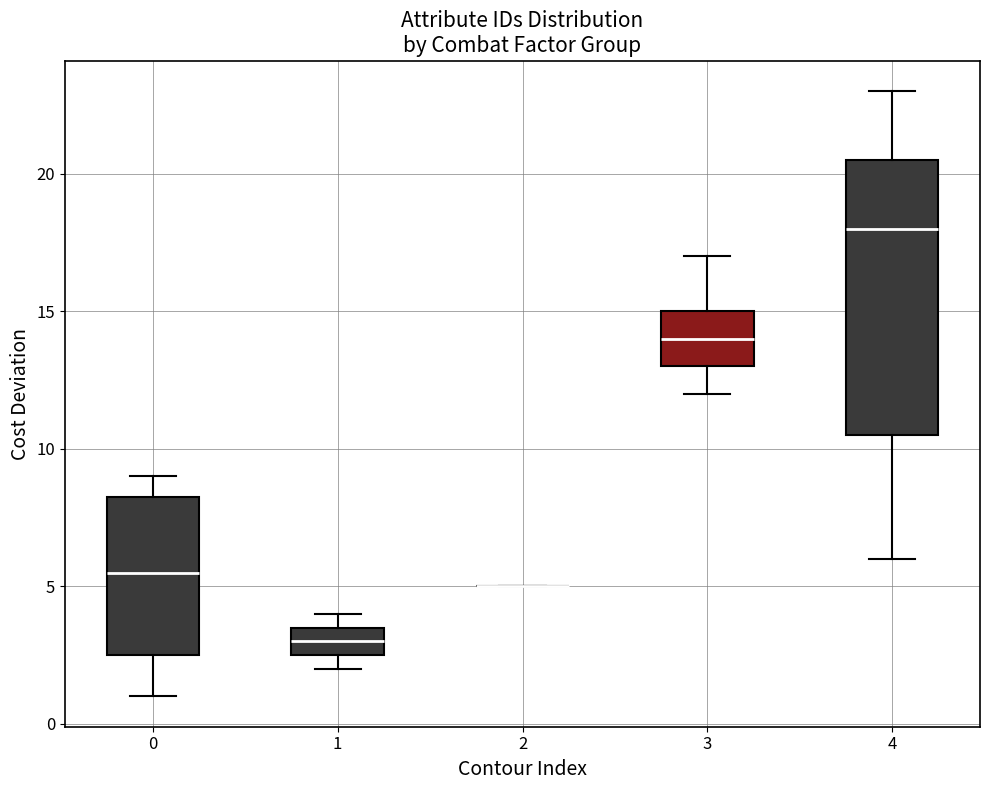

Comparing the boxes themselves (not the whiskers), which one is the tallest?

4